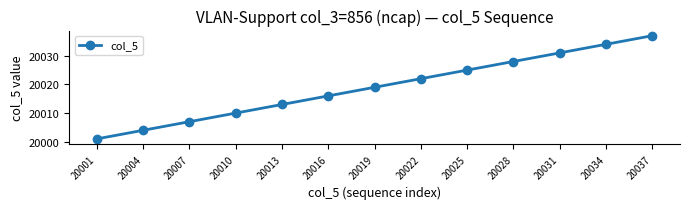

Between 20007 and 20037, which is larger?

20037